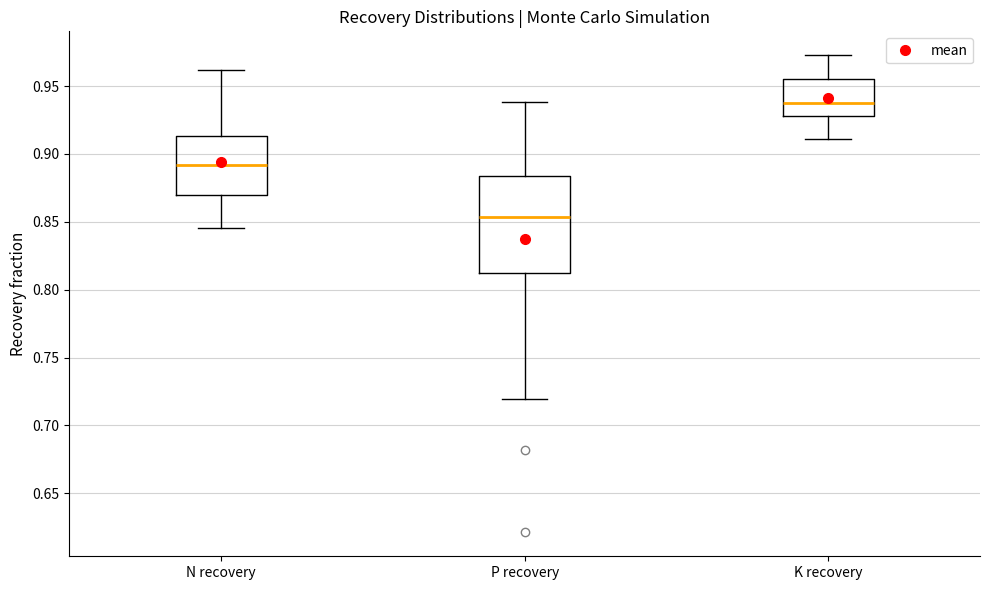

Reading left to right, transcribe this box plot: for each box, give where its median line is, the range the box spans, and where its two whiskers end, as read against the y-axis. The values are not printed on the chart, so give them approximately, as read against the axis.

N recovery: median 0.890, box 0.870 to 0.915, whiskers 0.845 to 0.960
P recovery: median 0.855, box 0.810 to 0.885, whiskers 0.720 to 0.940
K recovery: median 0.940, box 0.930 to 0.955, whiskers 0.910 to 0.975